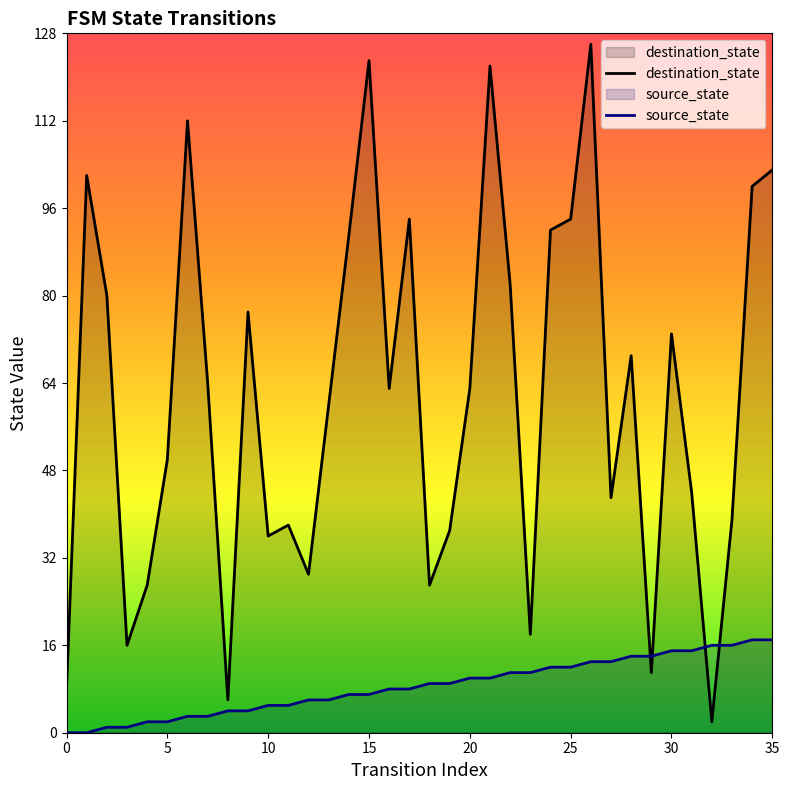

Is the value of source_state at 10 greater than the value of destination_state at 31?

No